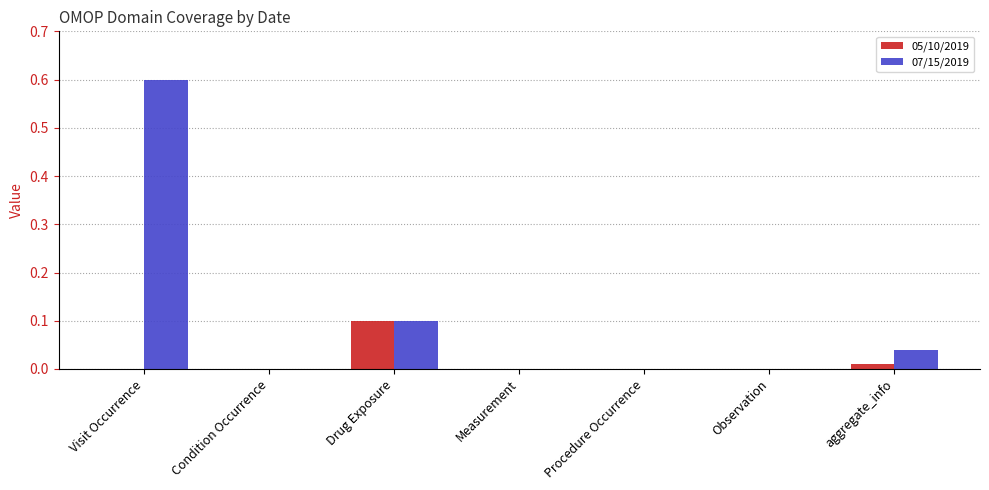

What is the average value of the 07/15/2019 series?

0.1